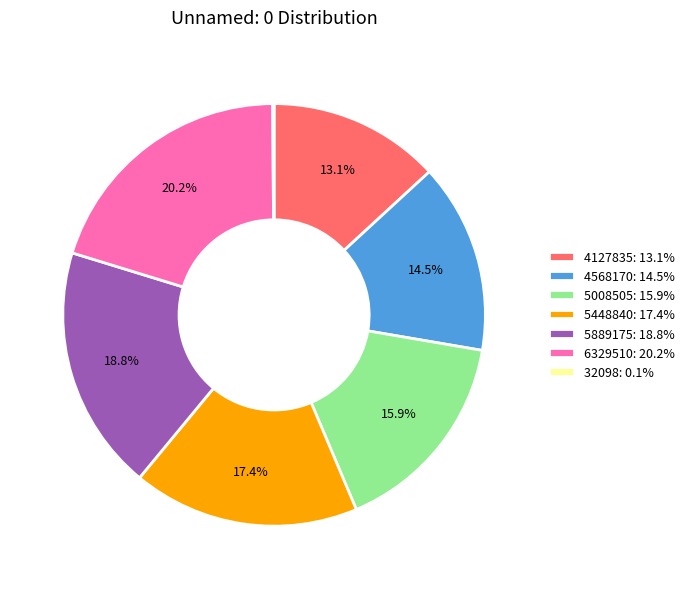

Does 5008505 represent more than half of the total?

No